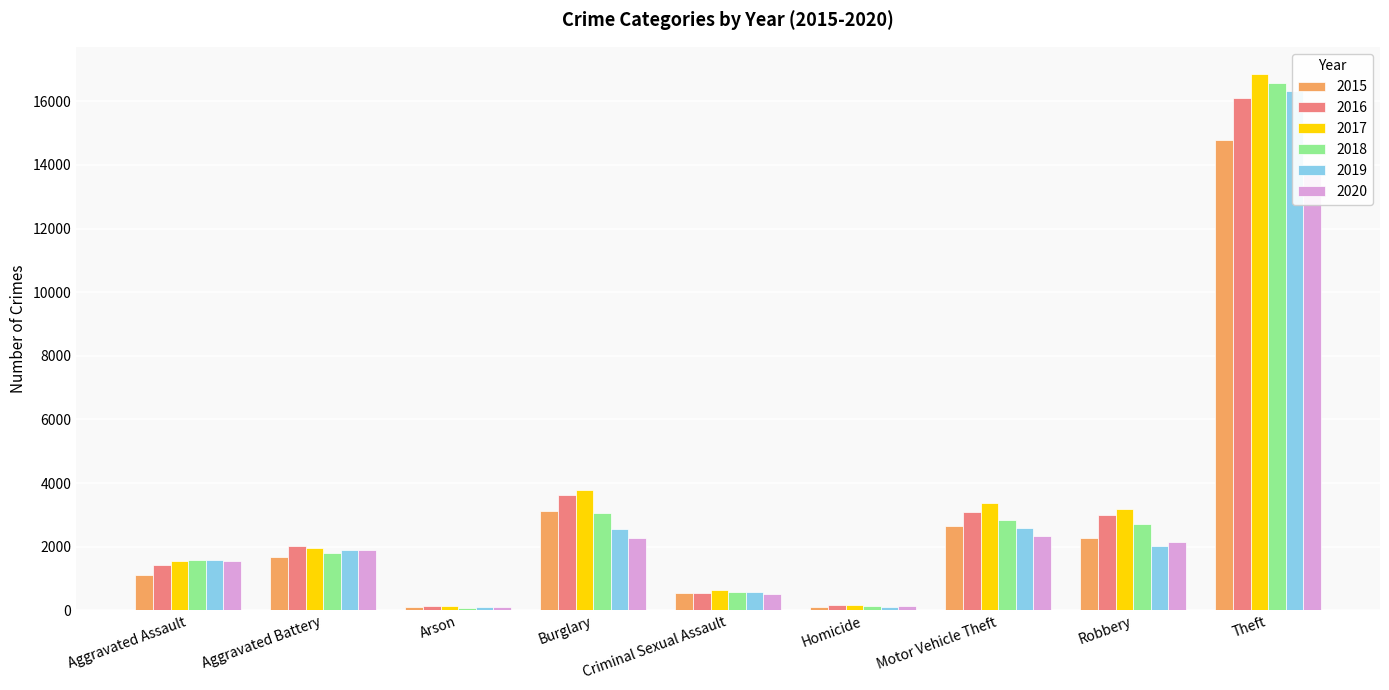

Where is 2020 nearest to the value 6982?

Motor Vehicle Theft